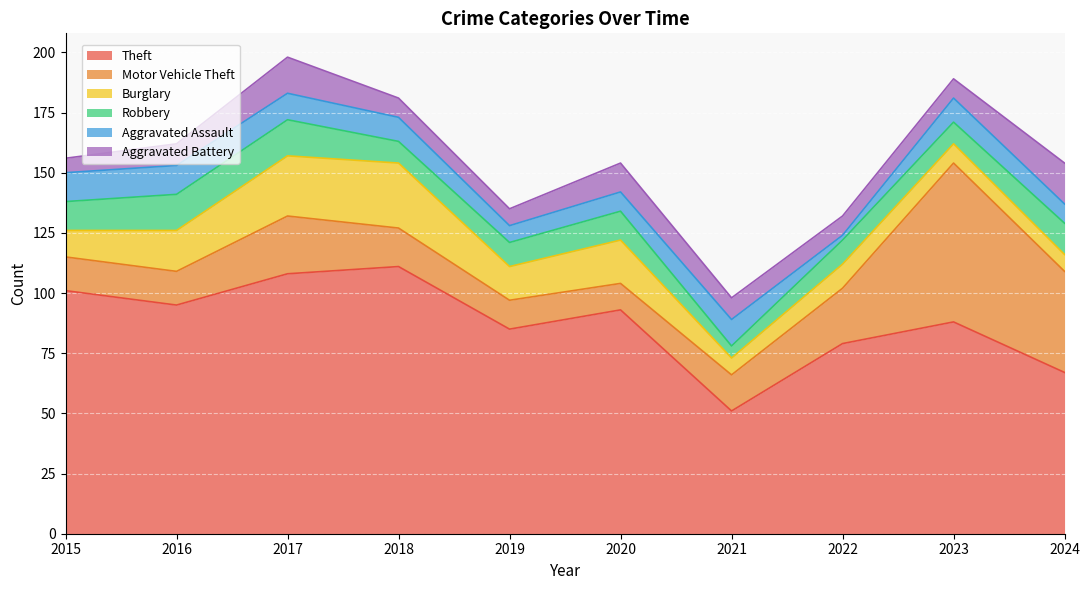

What is the average value of the Robbery series?

11